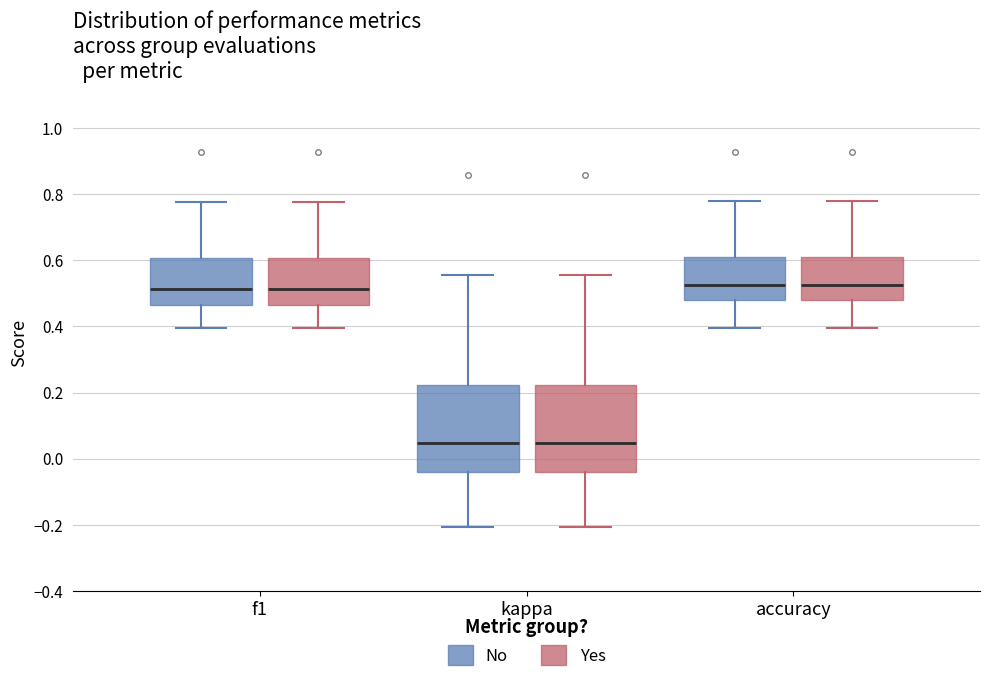

Where is the upper edge of the box for accuracy (Yes) on the y-axis? The values are not printed on the chart, so give them approximately, as read against the axis.

0.62